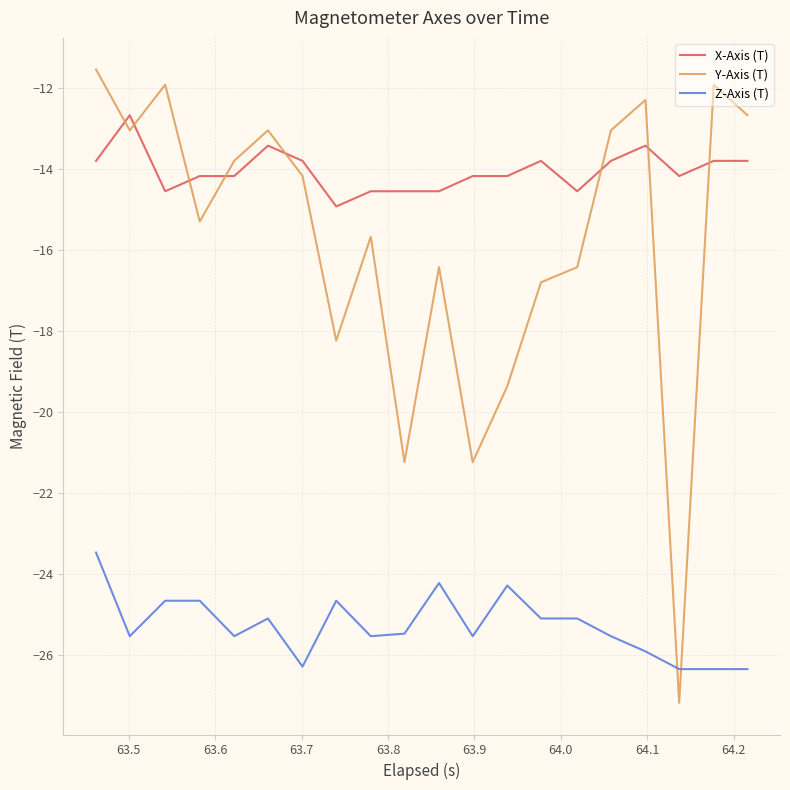

What is the highest value of the X-Axis (T) series?

-12.7